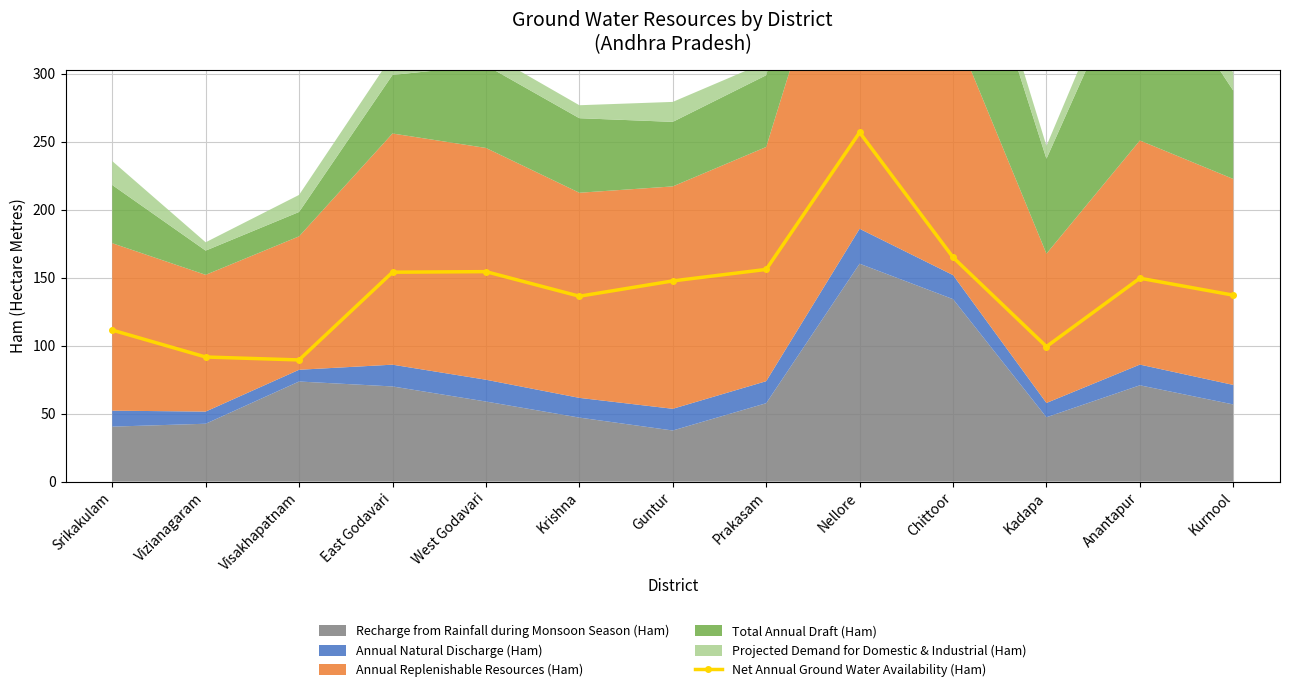

At which category does the data reach its first local valley?

Visakhapatnam